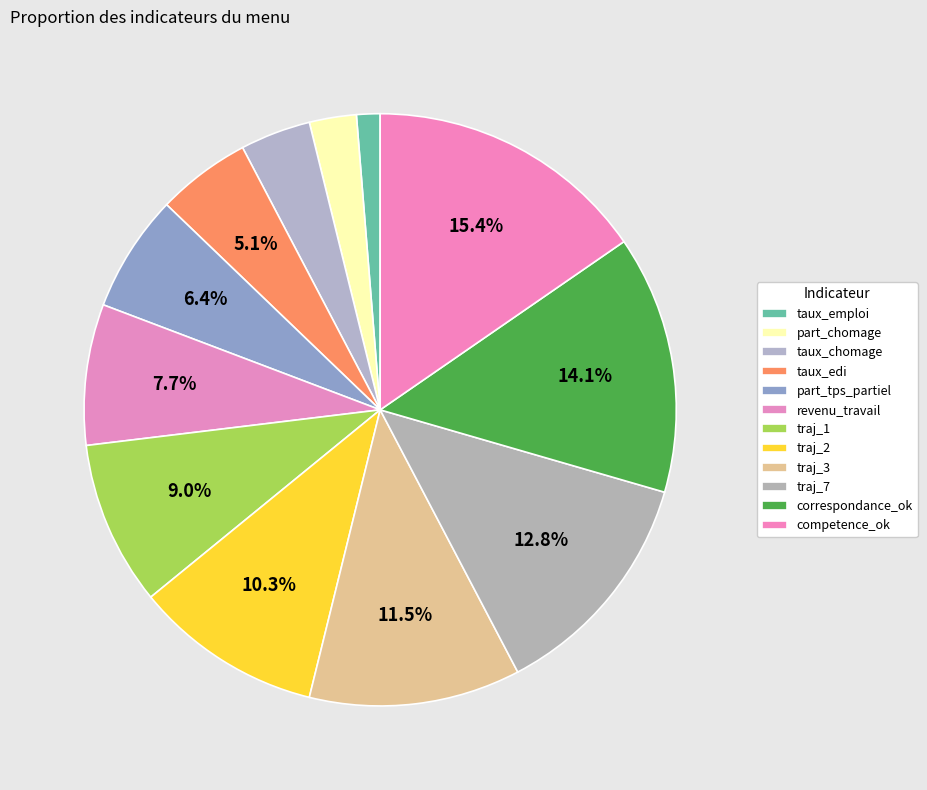

Rank the categories by value from lowest to highest.

taux_emploi, part_chomage, taux_chomage, taux_edi, part_tps_partiel, revenu_travail, traj_1, traj_2, traj_3, traj_7, correspondance_ok, competence_ok